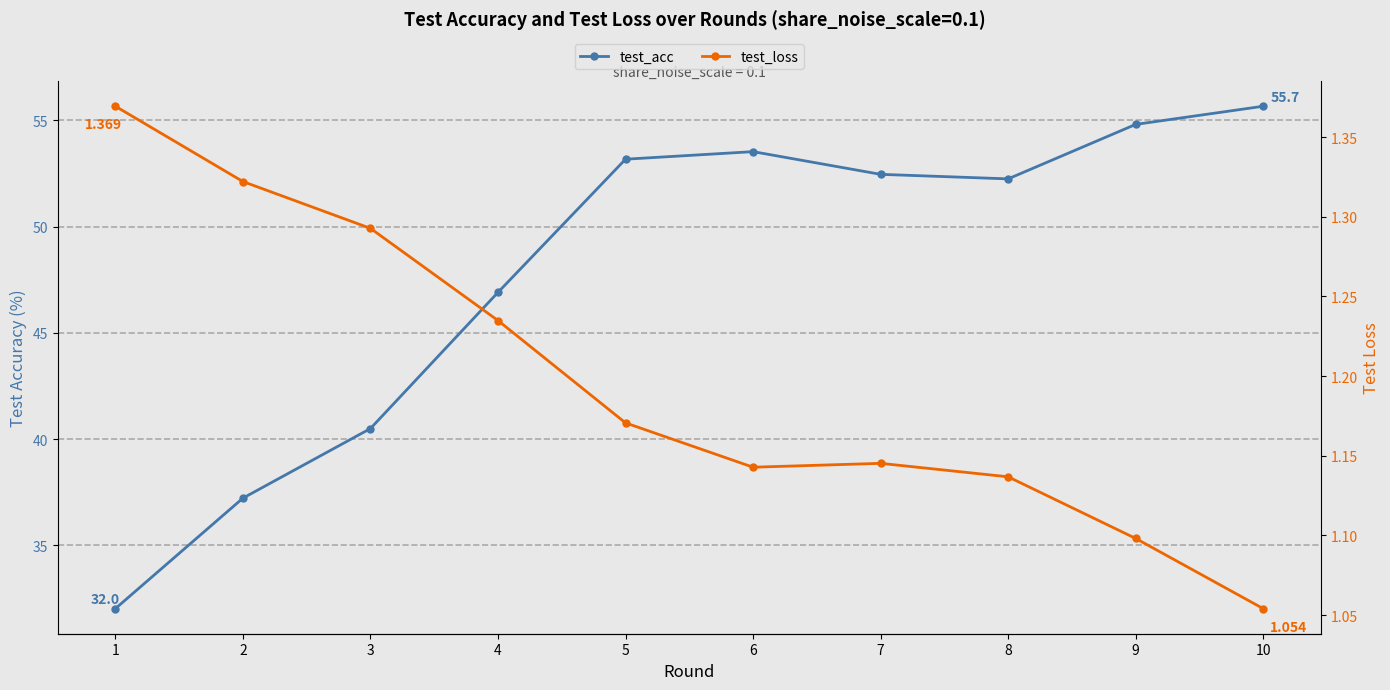

How many lines are shown in the chart?

2